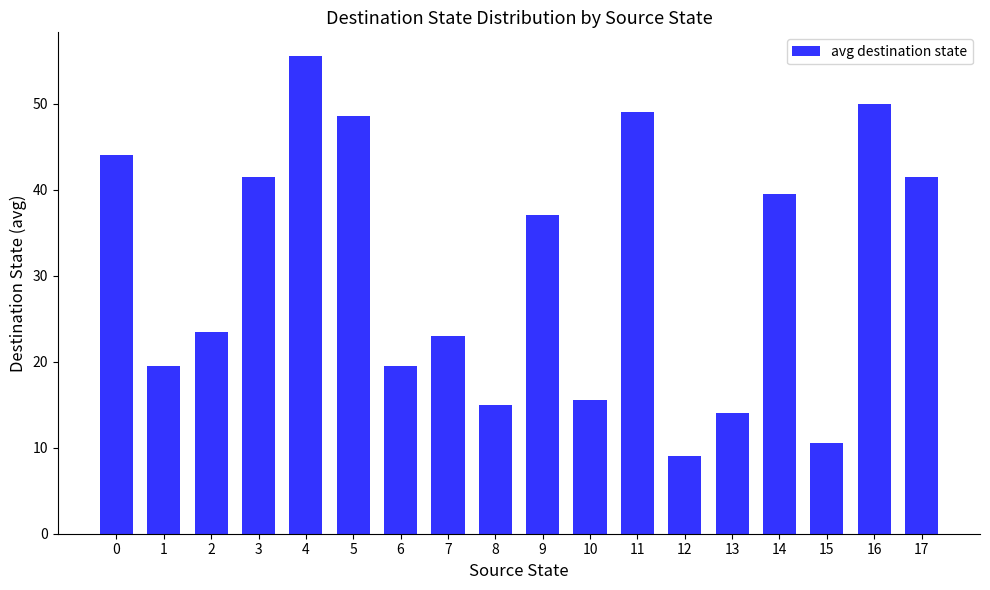

Approximately how many times larger is the value at 17 compared to 13?

3.0